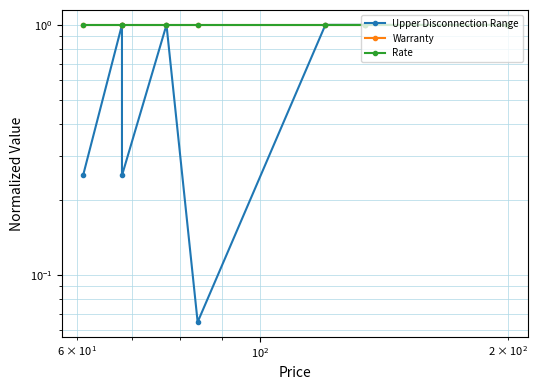

What are all the series names shown in the legend?

Upper Disconnection Range, Warranty, Rate